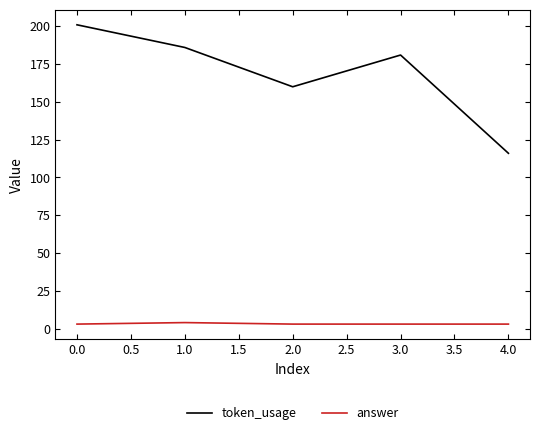

At which category does token_usage reach its first local valley?

2.0